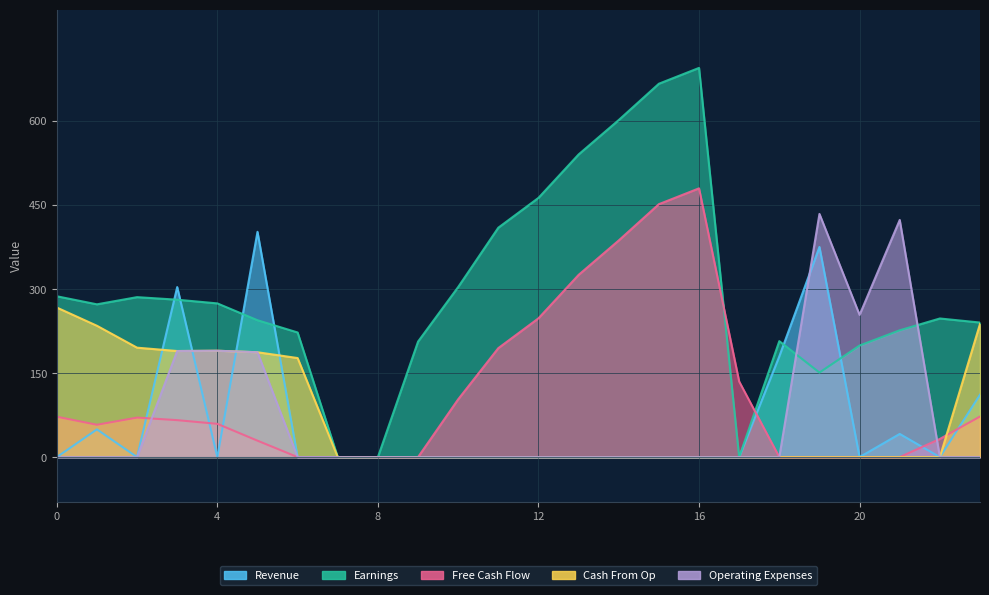

How many values in the Operating Expenses series exceed 0?

6